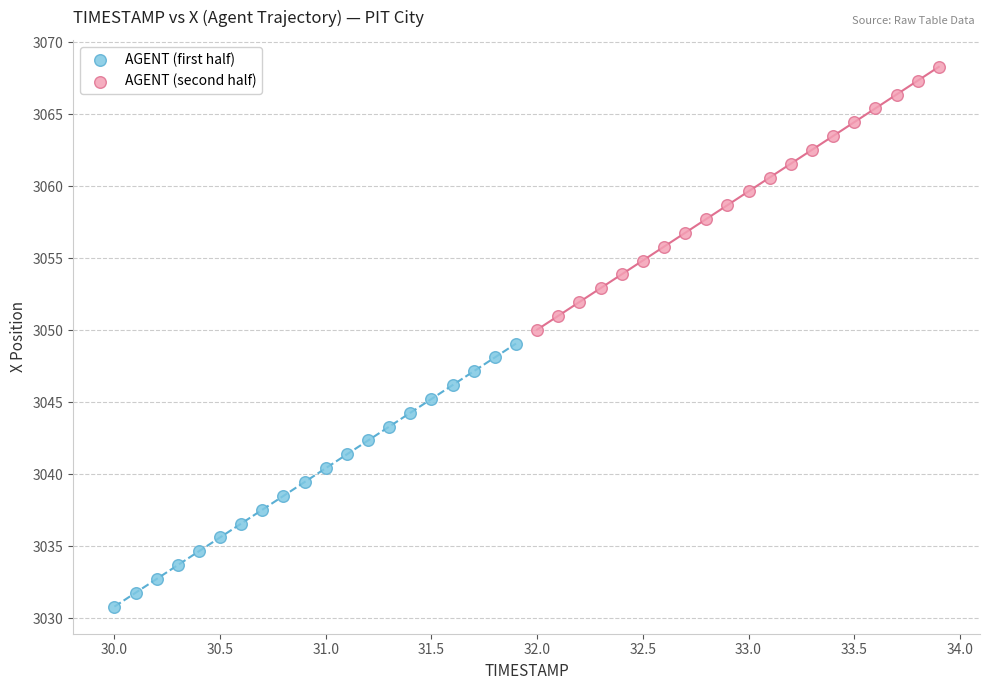

Which series reaches the maximum Y coordinate?

AGENT (second half)